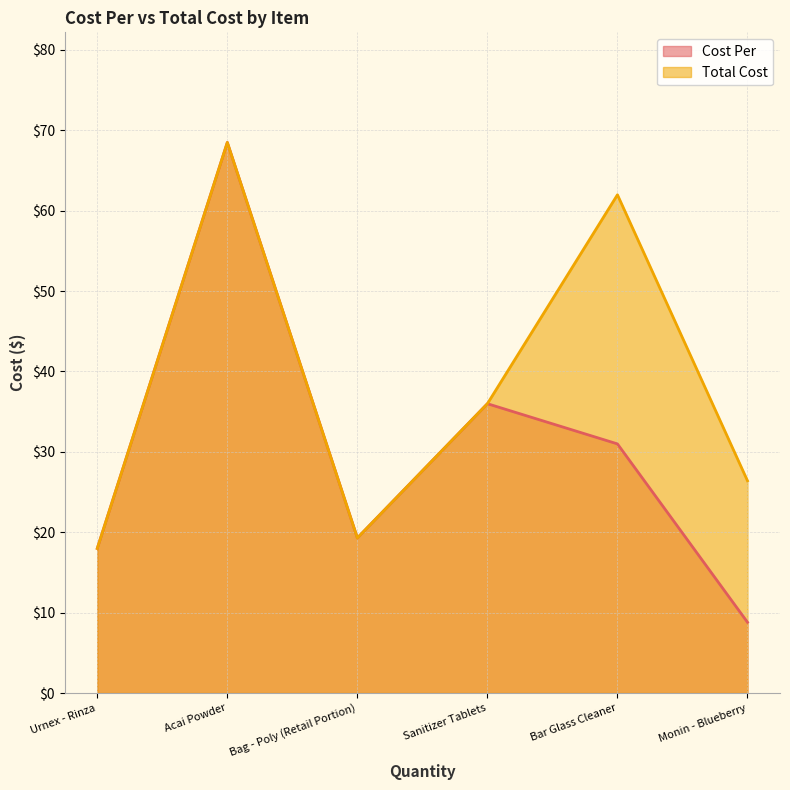

Is it true that Total Cost equals 18.0 at Urnex - Rinza?

True